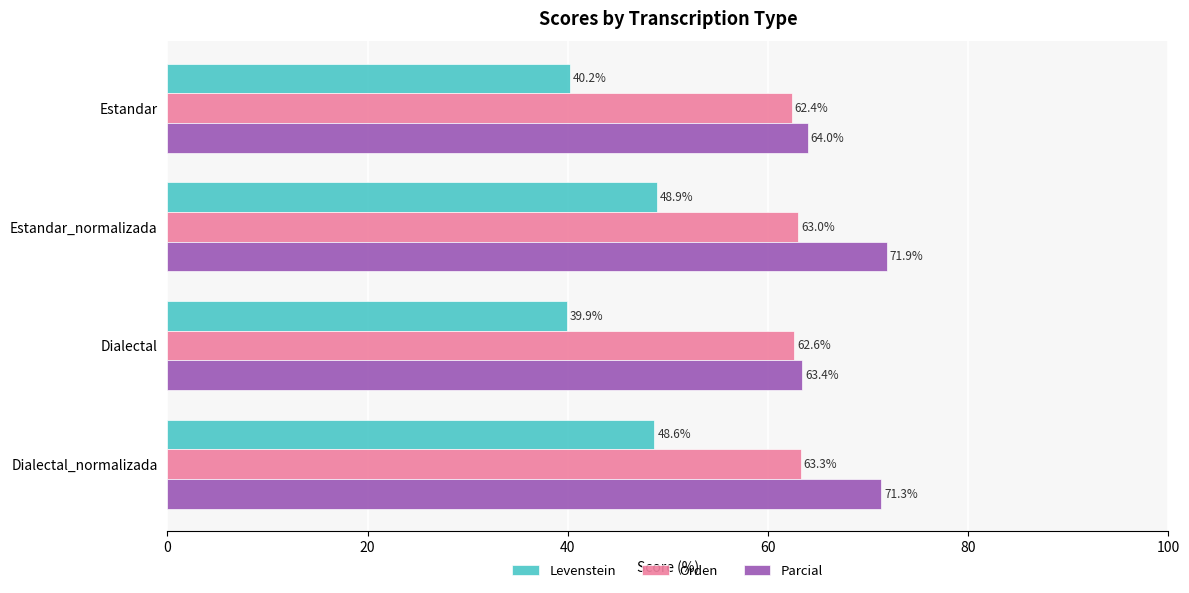

Rank the series by their maximum value, from highest to lowest.

Parcial, Orden, Levenstein